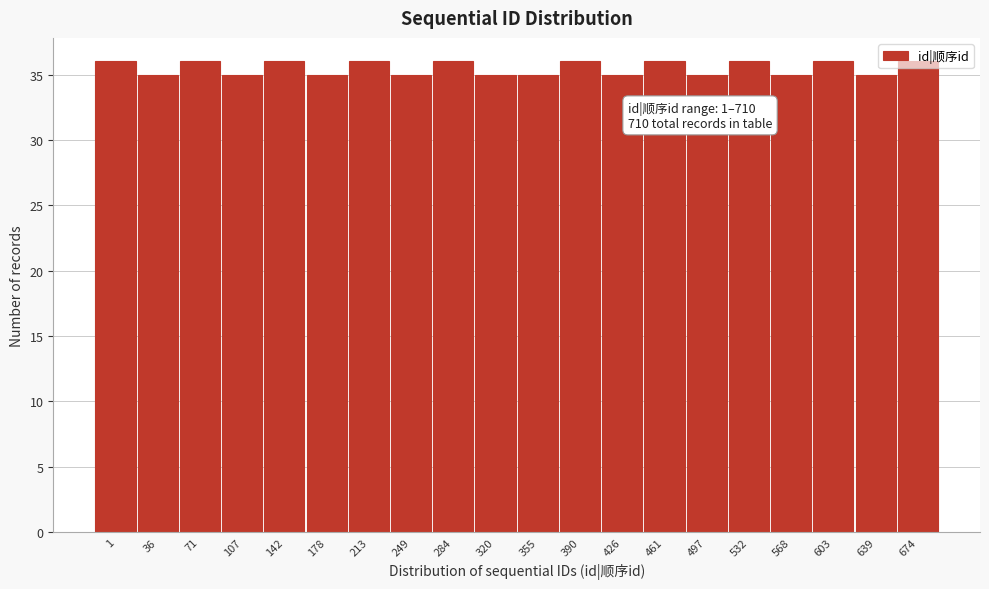

Which has a higher value, 213 or 426?

213